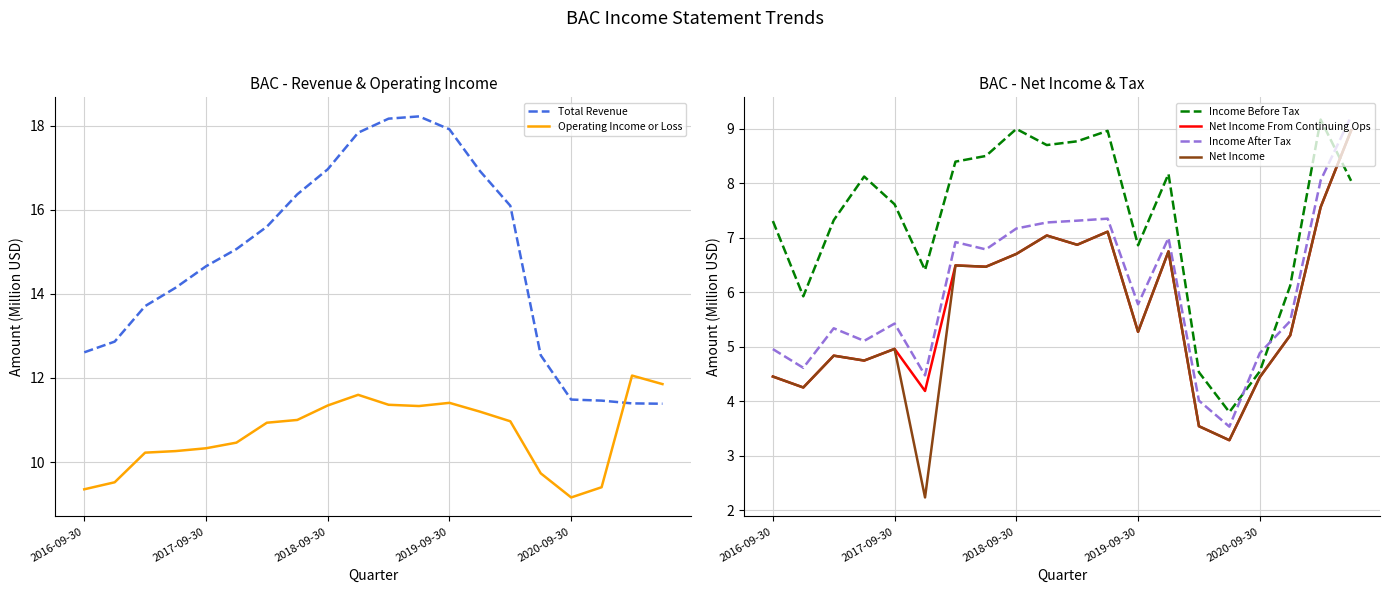

How many values in the Operating Income or Loss series are below 10?

5